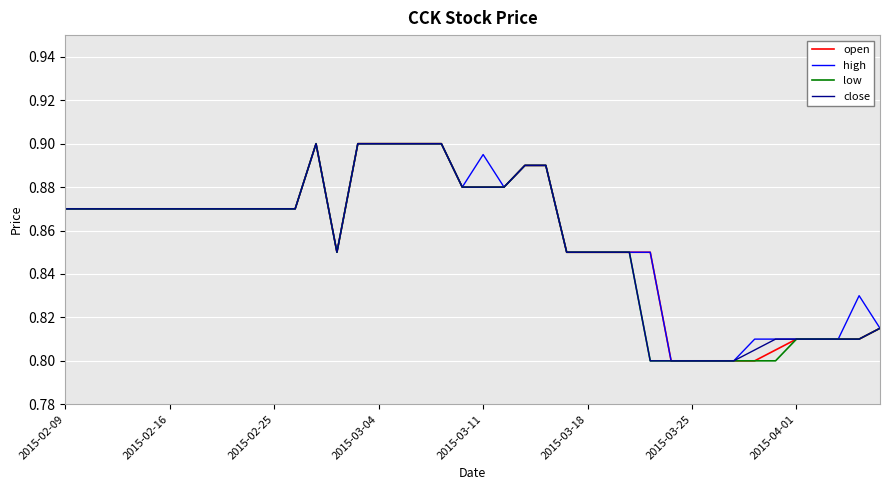

How many lines are shown in the chart?

4